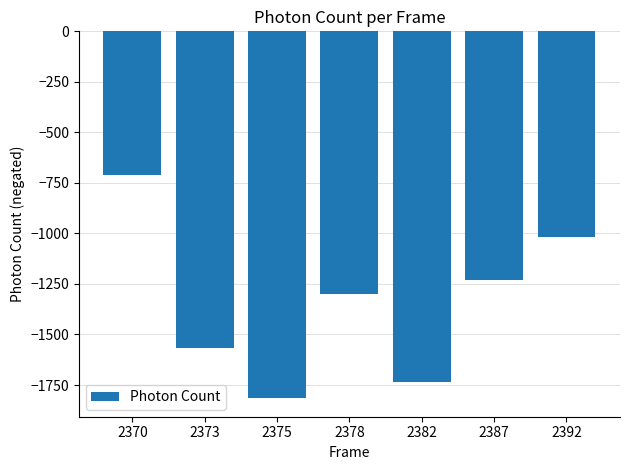

Count the number of data series in this chart.

1